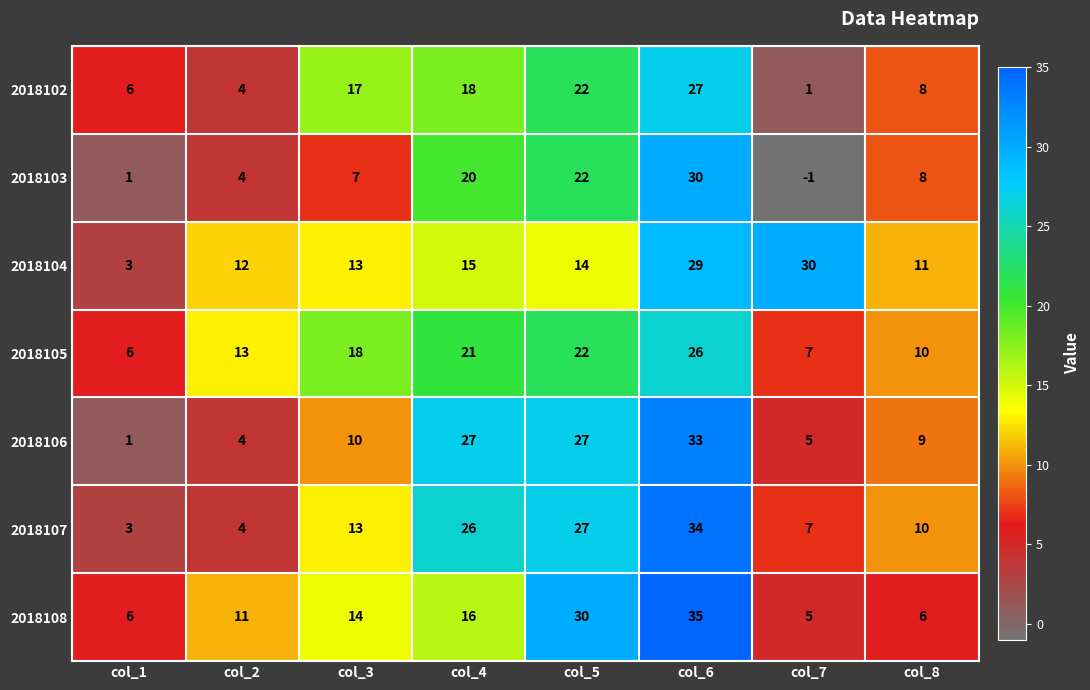

Which series has the widest spread of values?

2018106